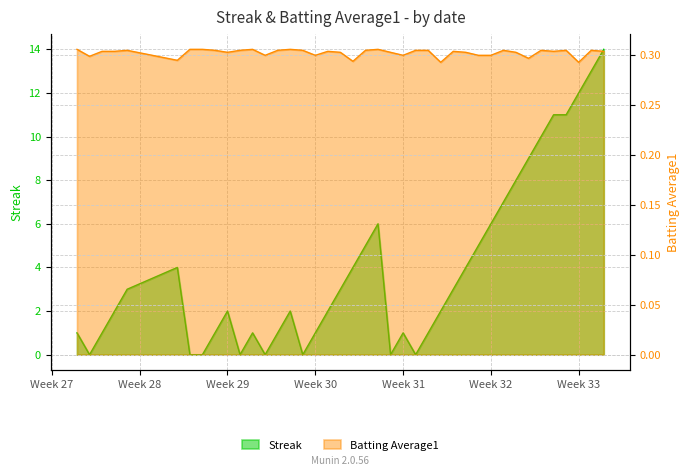

List the labels in order of Streak value, largest first.

2010-08-18, 2010-08-17, 2010-08-16, 2010-08-14, 2010-08-15, 2010-08-13, 2010-08-12, 2010-08-11, 2010-08-10, 2010-07-31, 2010-08-09, 2010-07-30, 2010-08-08, 2010-07-15, 2010-07-29, 2010-08-07, 2010-07-11, 2010-07-28, 2010-08-06, 2010-07-10, 2010-07-19, 2010-07-24, 2010-07-27, 2010-08-05, 2010-07-07, 2010-07-09, 2010-07-18, 2010-07-21, 2010-07-23, 2010-07-26, 2010-08-02, 2010-08-04, 2010-07-08, 2010-07-16, 2010-07-17, 2010-07-20, 2010-07-22, 2010-07-25, 2010-08-01, 2010-08-03